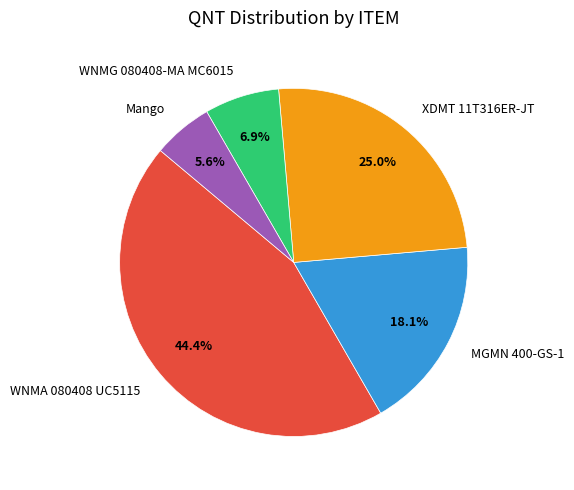

How many slices are in this pie chart?

5